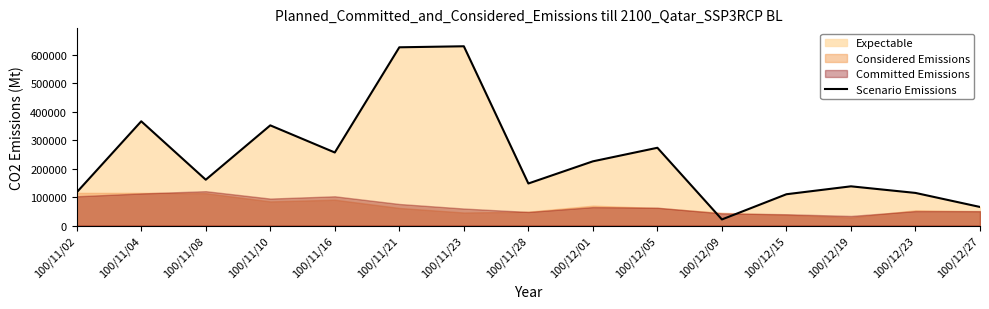

Approximately how many times larger is the value at 100/12/01 compared to 100/11/28?

1.5